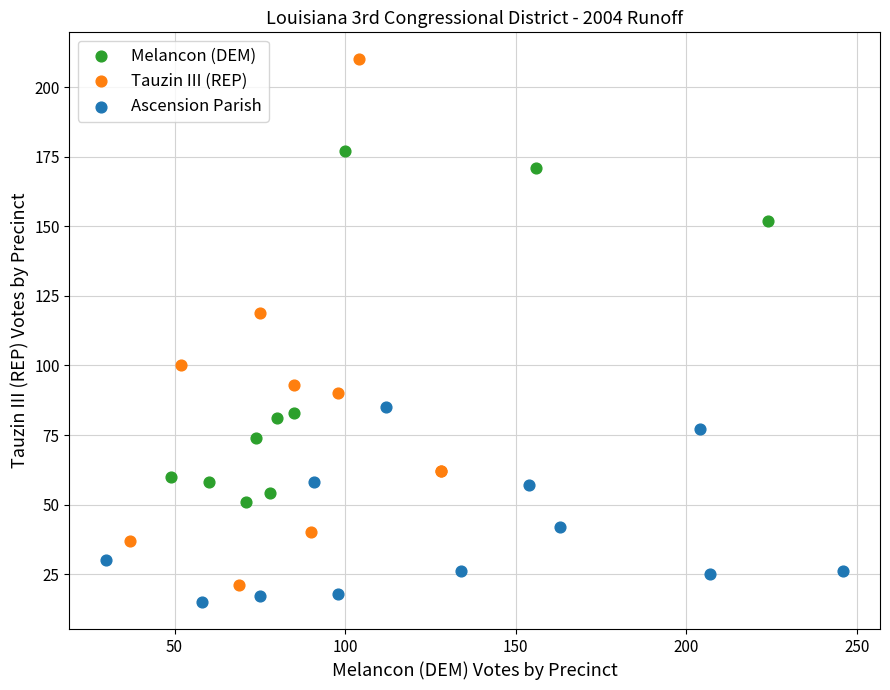

Which series contains the highest Y value?

Tauzin III (REP)